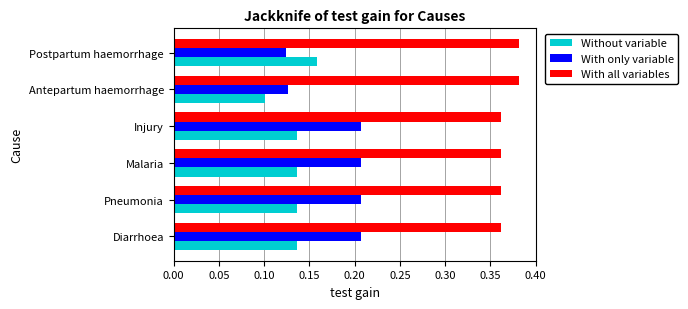

Which series has the largest total across all categories?

With all variables